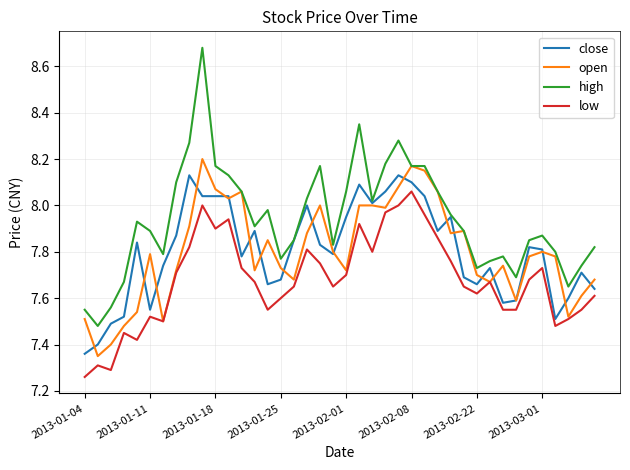

How many lines are shown in the chart?

4